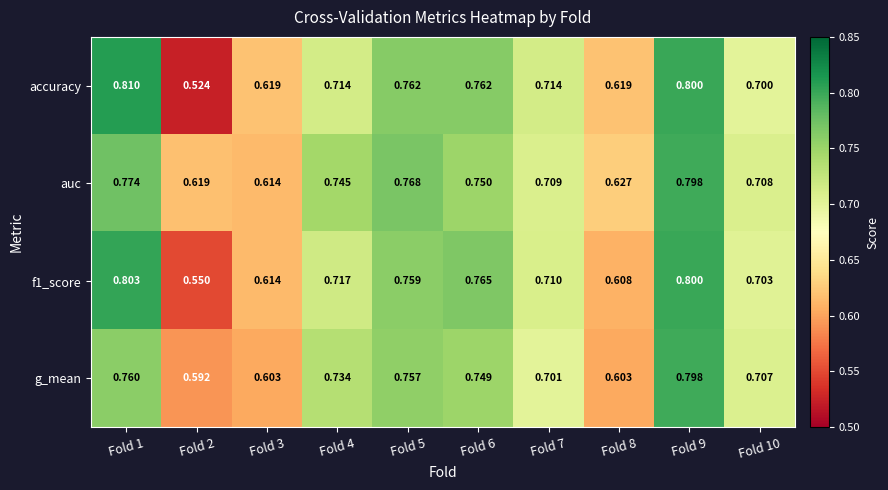

Which series has the widest spread of values?

accuracy